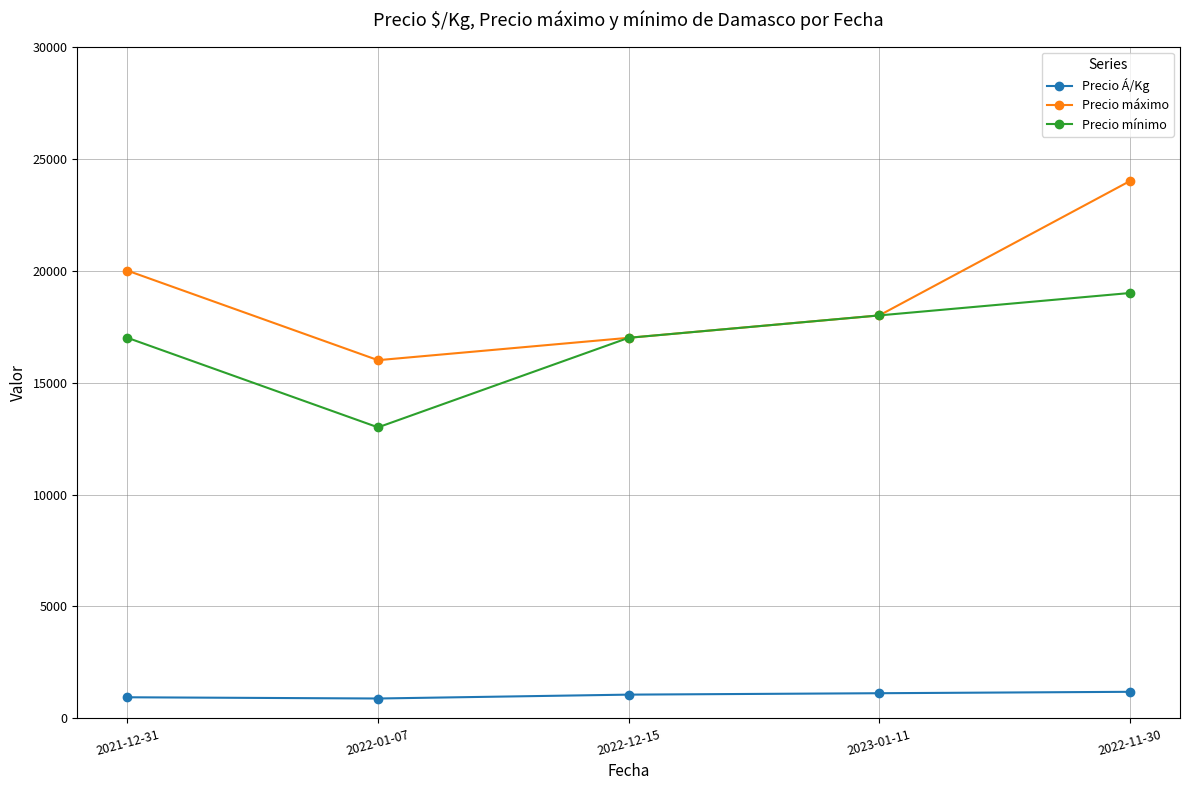

At which category is the sum across all series the highest?

2022-11-30